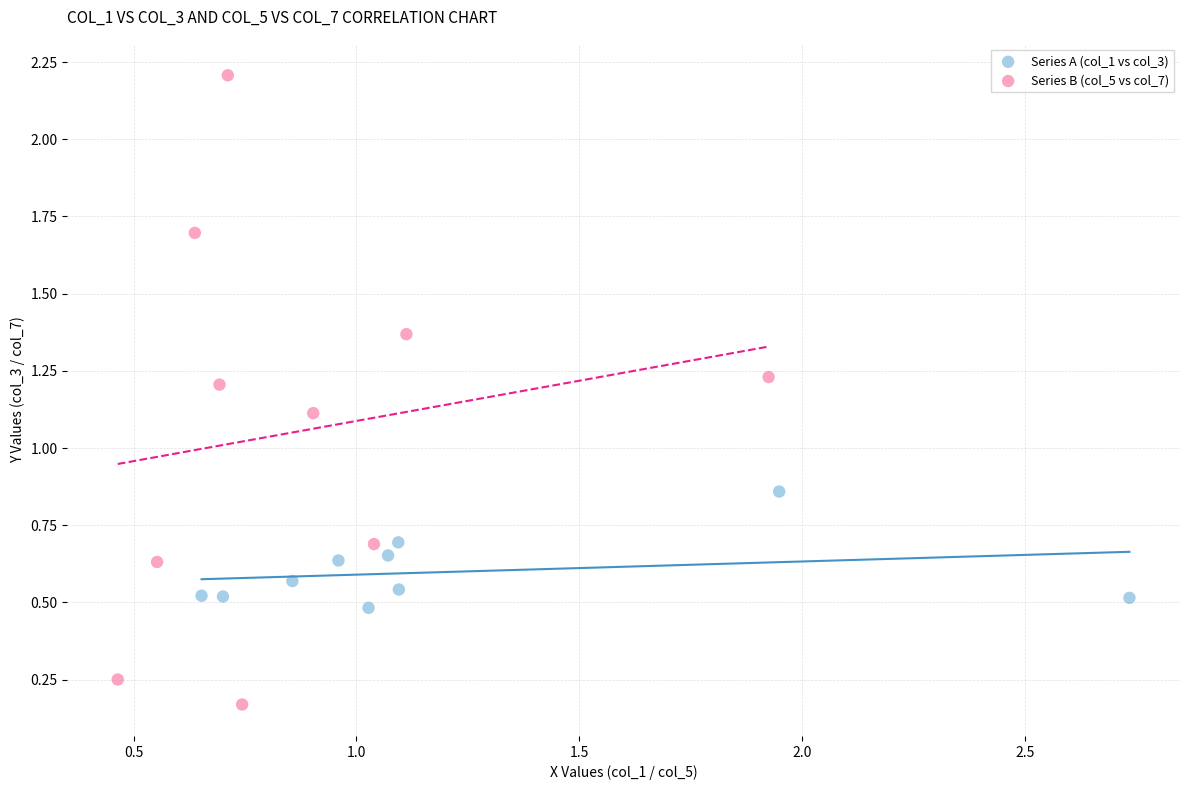

Which series reaches the maximum Y coordinate?

Series B (col_5 vs col_7)